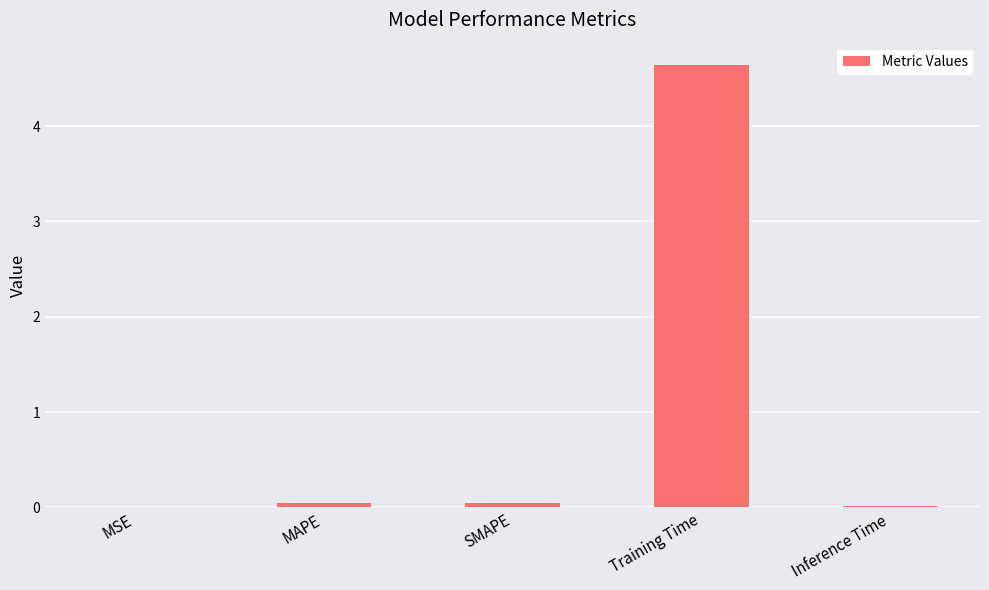

The value at Inference Time is 0.0. True or false?

True